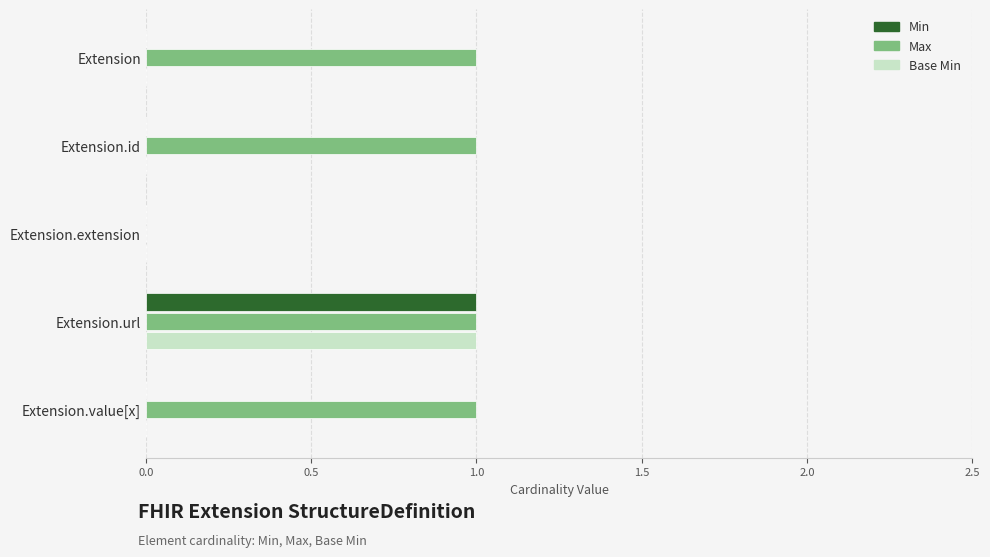

At which category is the sum across all series the highest?

Extension.url